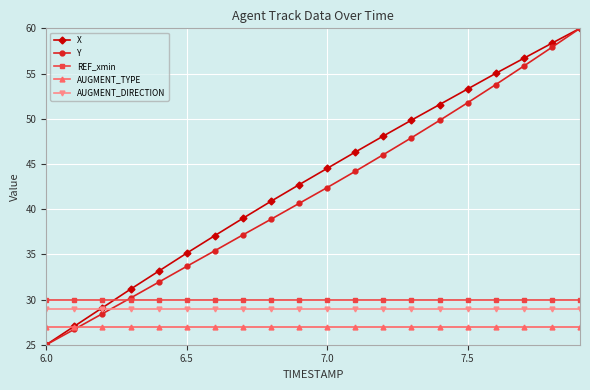

Which series ends up on top after the final intersection of REF_xmin and X?

X